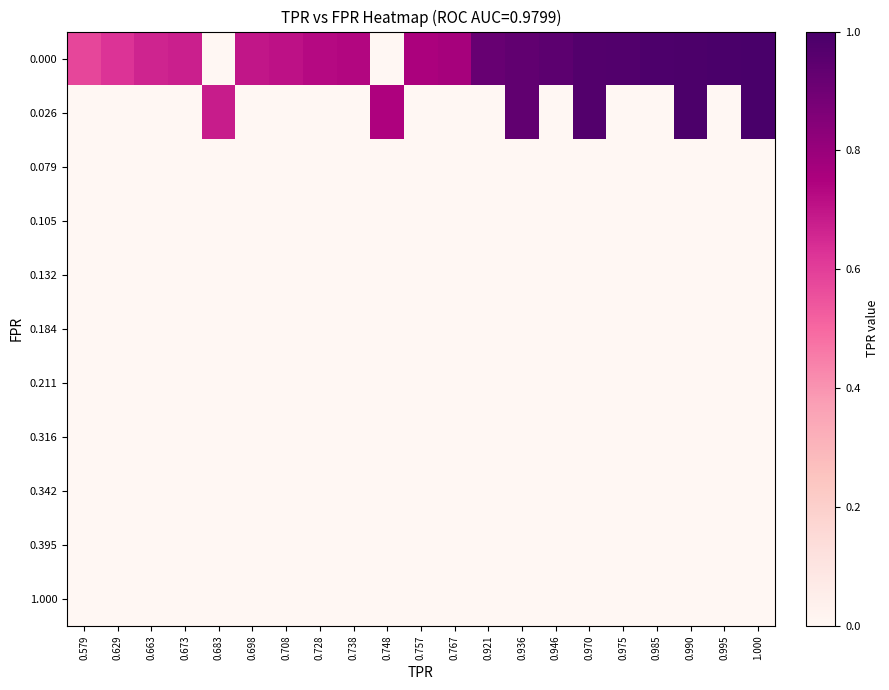

At how many categories does at least one series exceed 0?

21